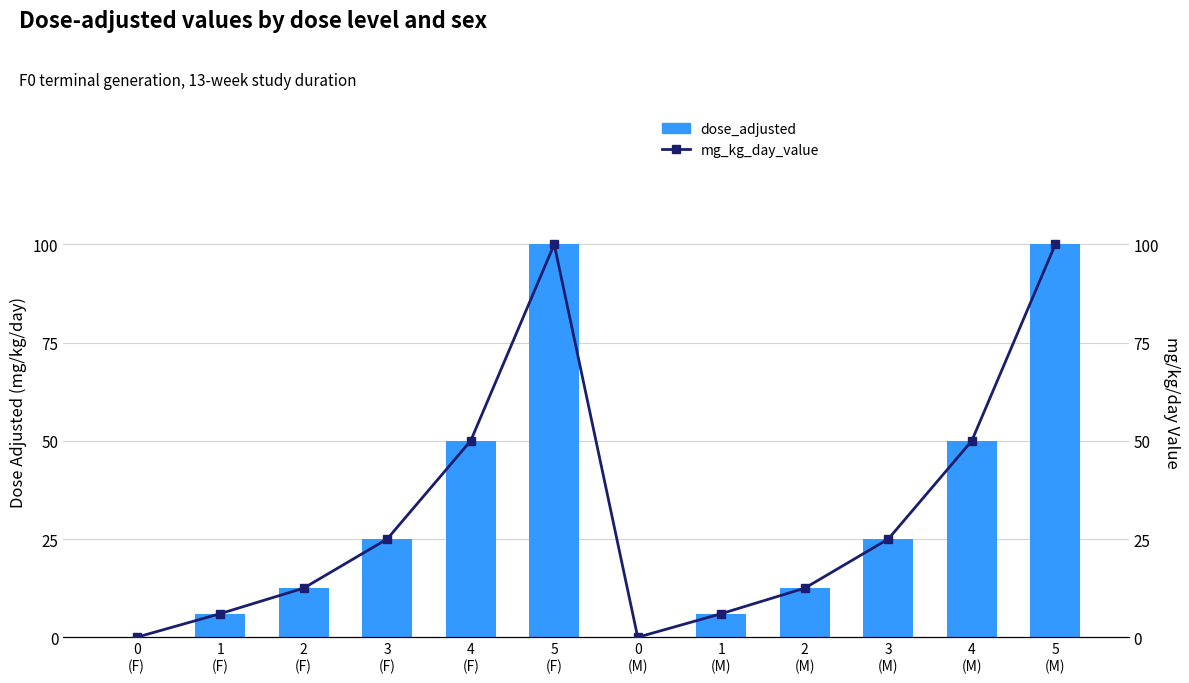

List the series in order of their peak value, lowest first.

dose_adjusted, mg_kg_day_value